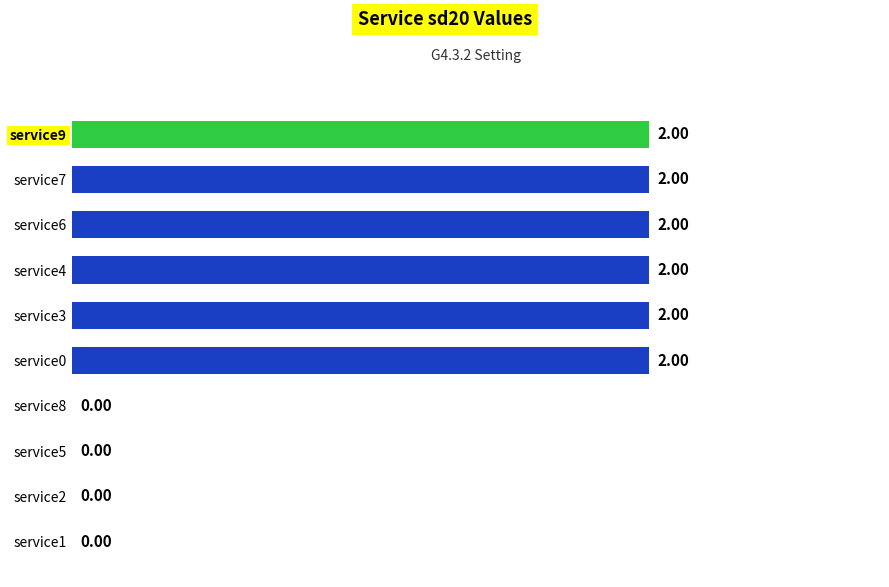

Count the values in the range 0 to 2.

10